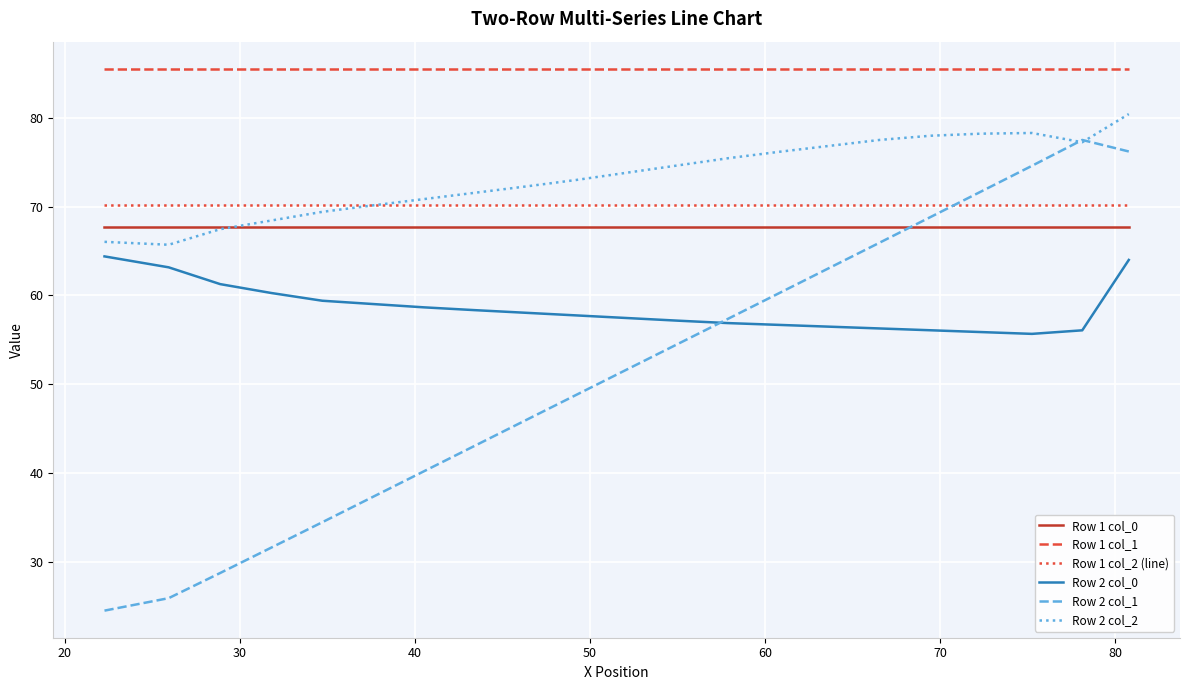

Which series has the largest total across all categories?

Row 1 col_1